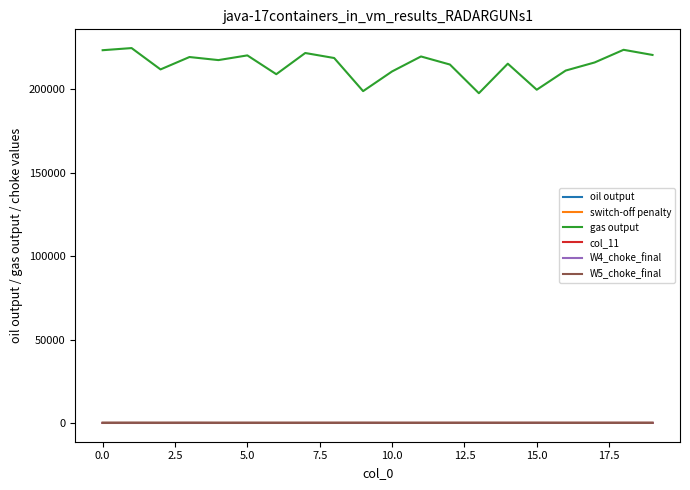

Is this an area chart (filled region under the line)?

No